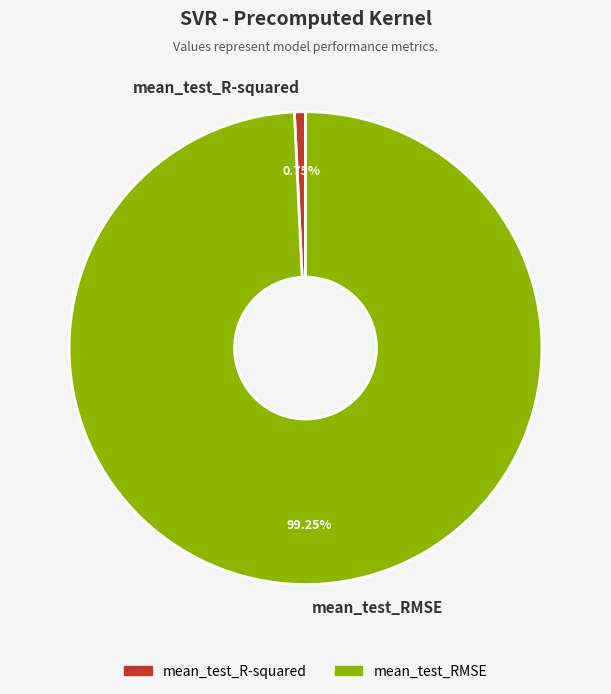

Is it true that mean_test_R-squared is 11% of the pie?

False